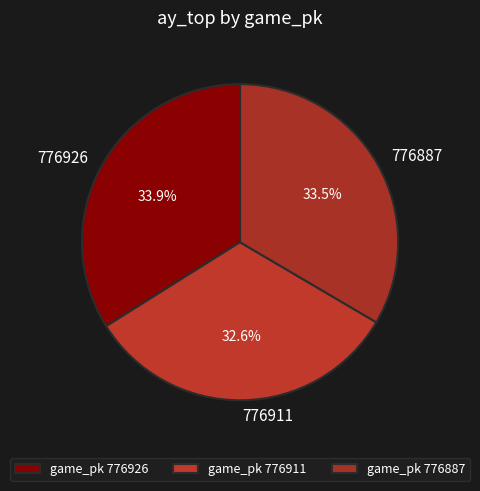

How many segments does this pie chart have?

3